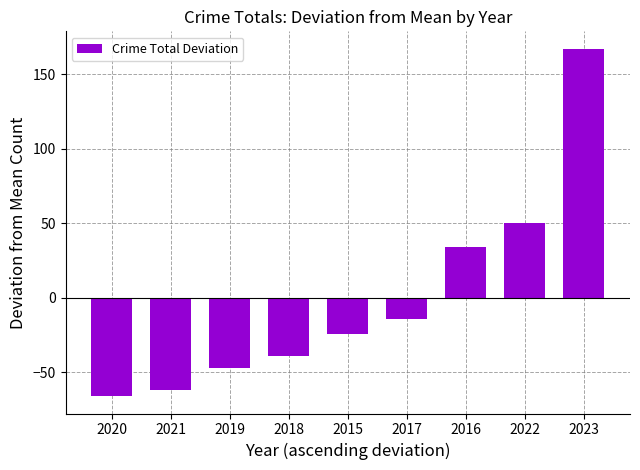

How many data points are less than -23?

5